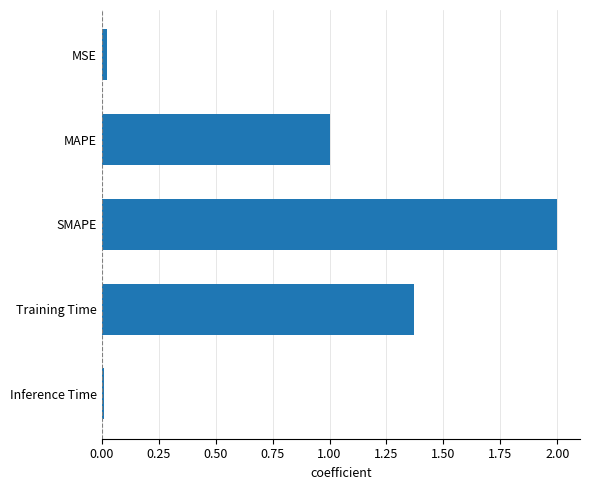

What is the difference between the maximum and minimum values?

2.0